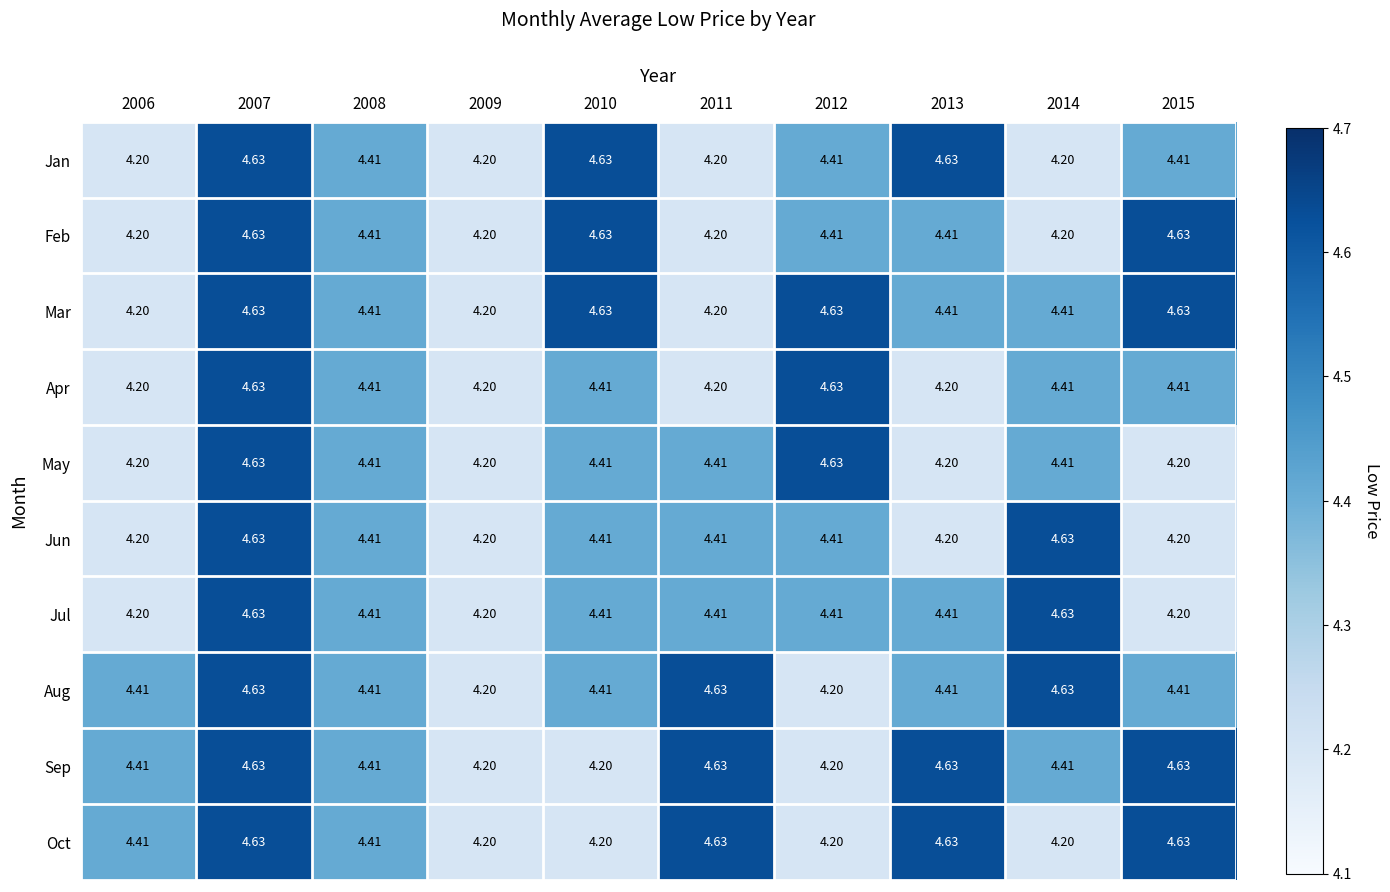

How many series are shown in this chart?

10